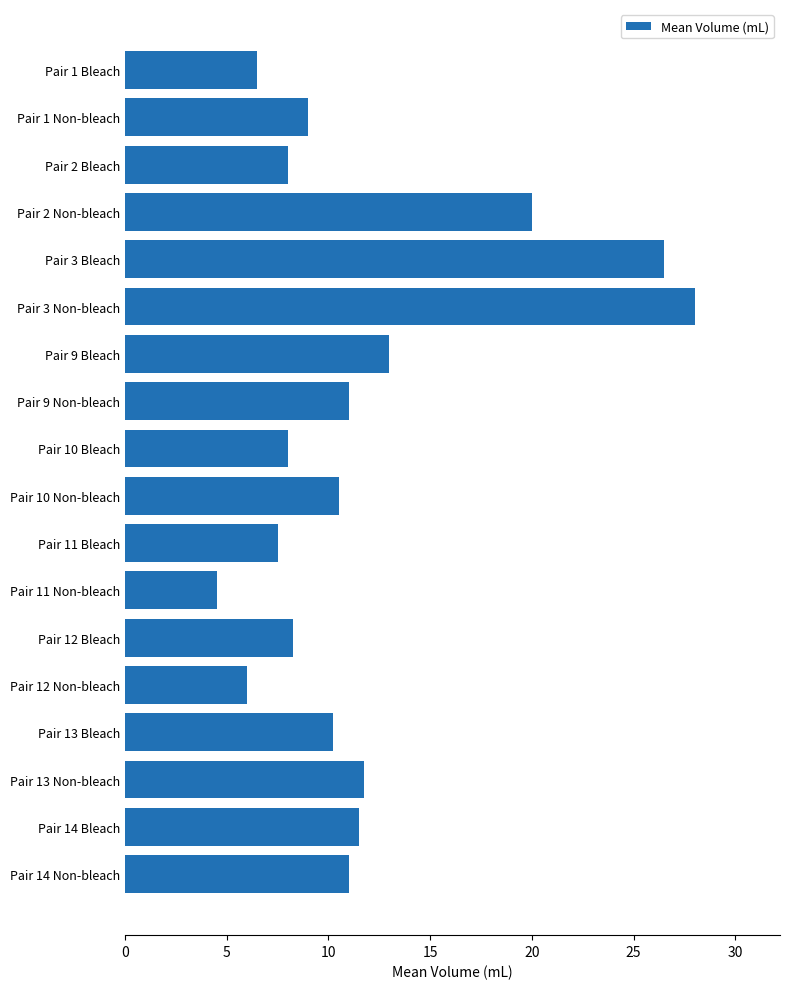

True or false: the data shows 12.0 at Pair 10 Bleach.

False